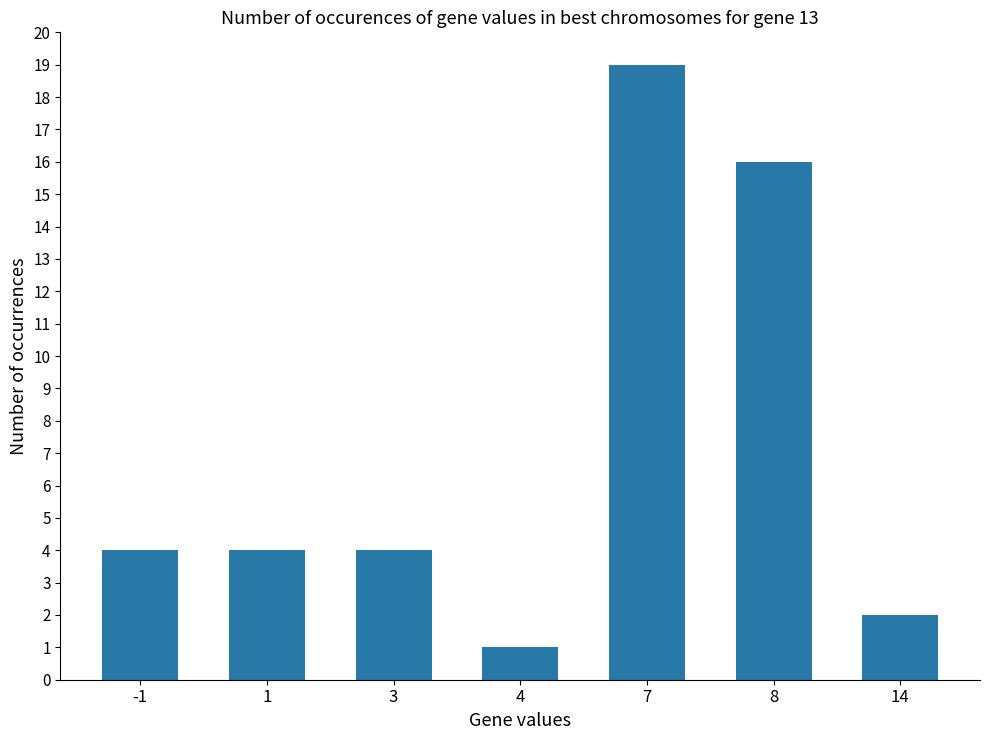

Which label corresponds to the largest value in the chart?

7